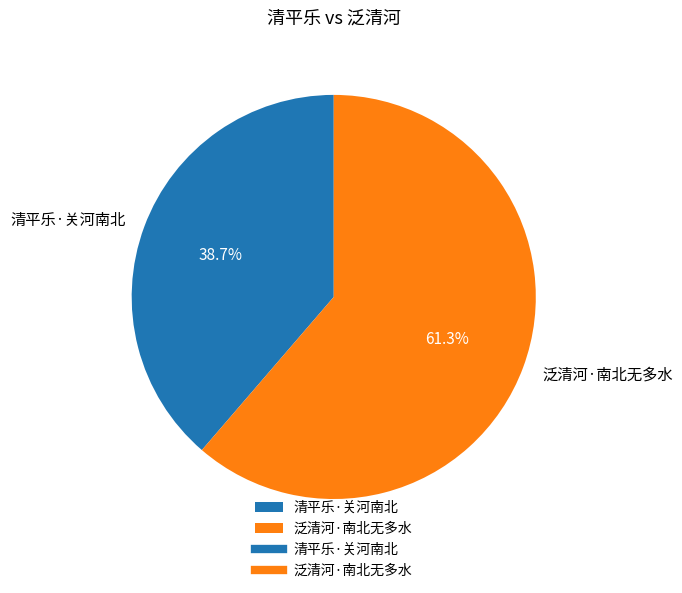

What is the ratio of the value at 泛清河·南北无多水 to the value at 清平乐·关河南北?

1.6